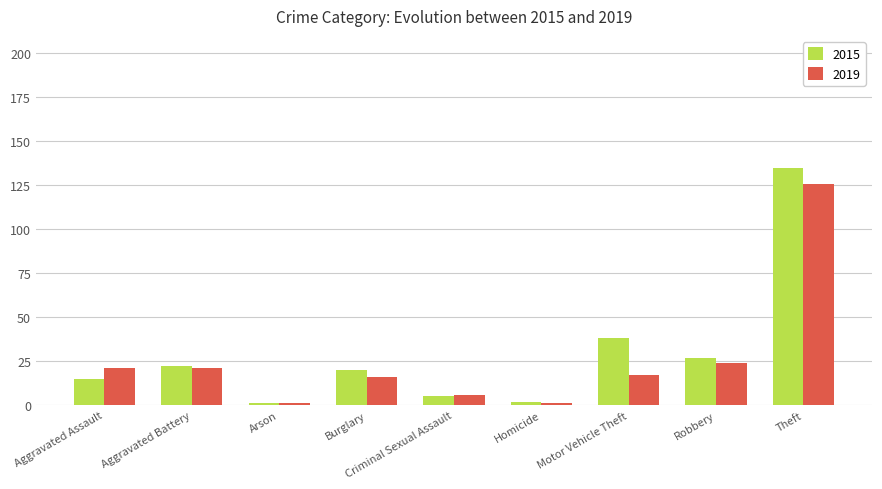

What position from the right is Arson?

7